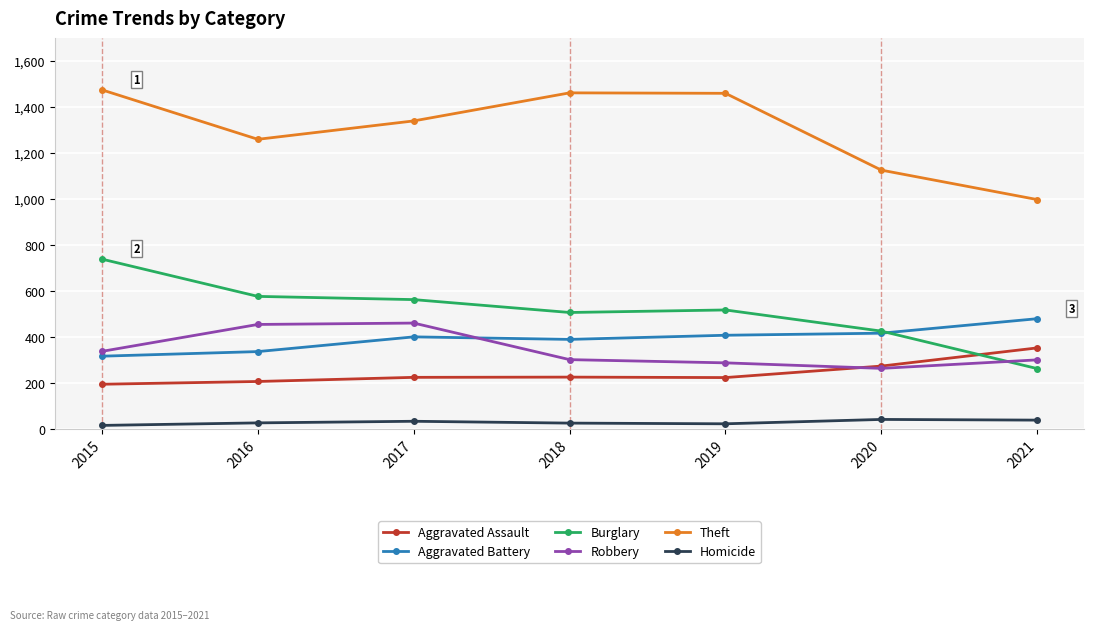

Which series has the largest total across all categories?

Theft